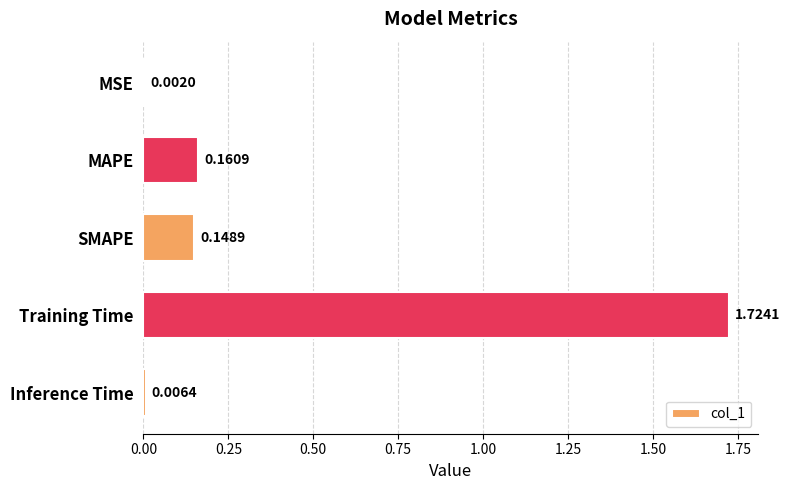

Which label corresponds to the largest value in the chart?

Training Time